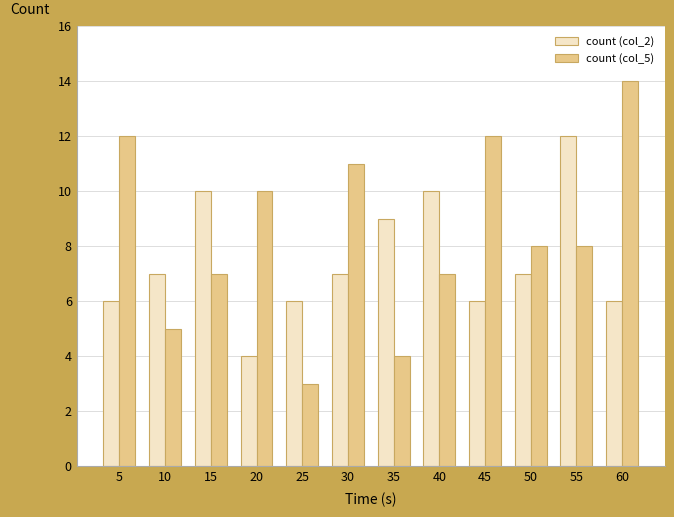

What are all the series names shown in the legend?

count (col_2), count (col_5)